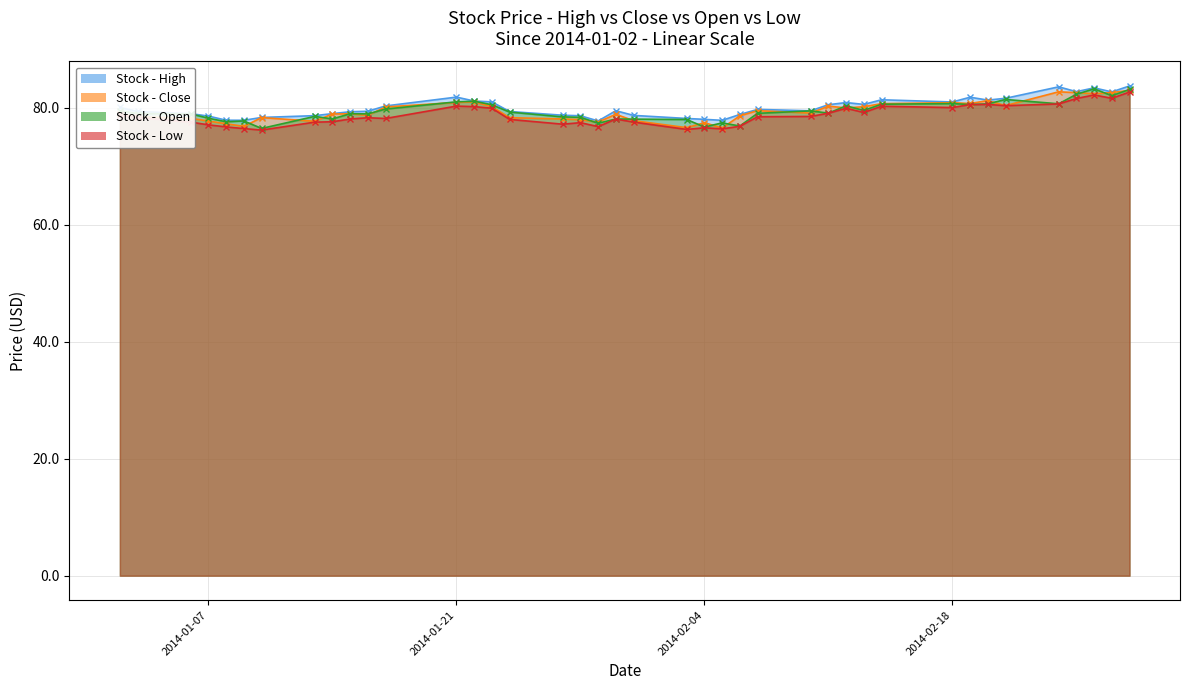

Where does the open series first go above 79?

2014-01-02